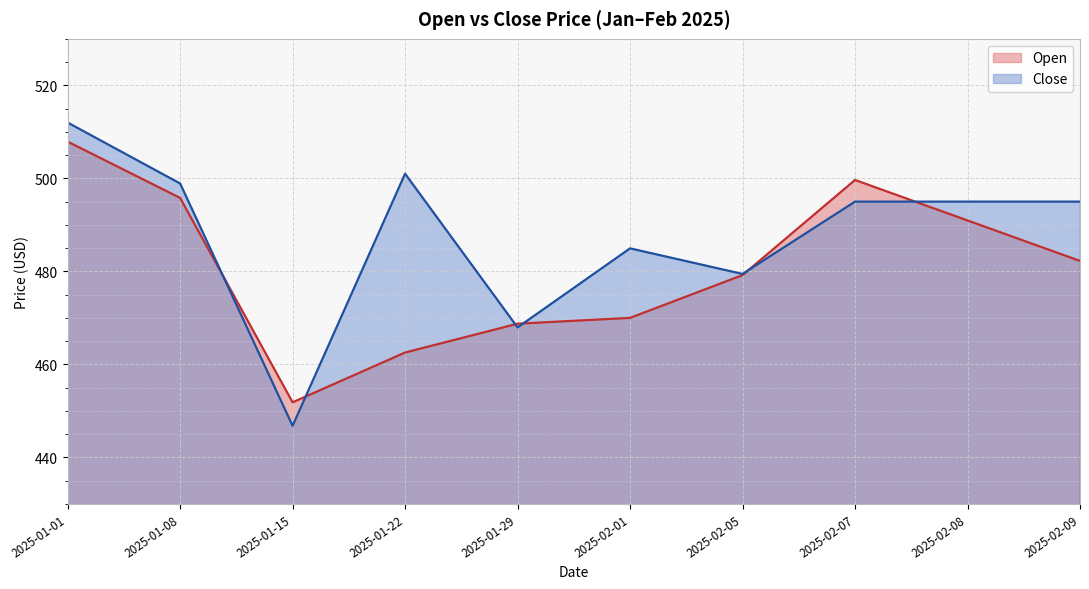

True or false: Close has a value of 738.8 at 2025-02-07.

False